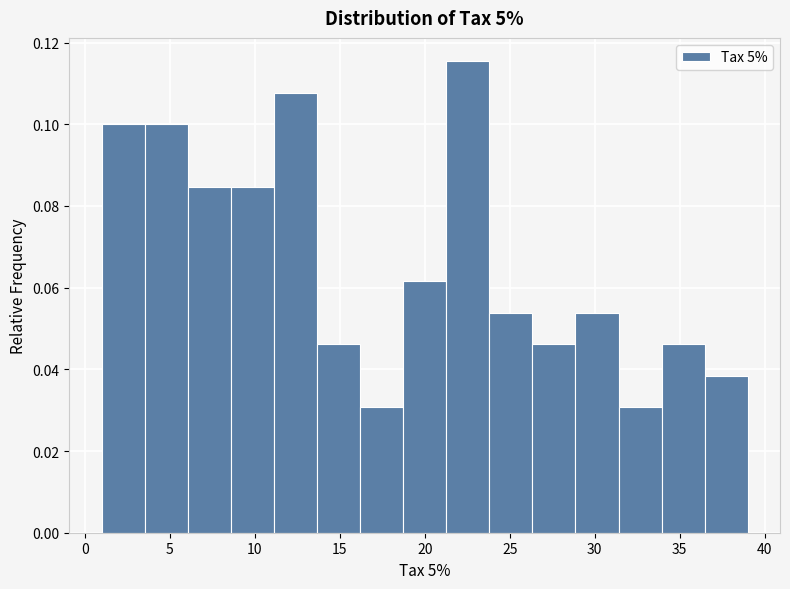

Reading left to right, transcribe this chart: for each bar, give the range it covers on the x-axis and its height. Neither the bar edges nor the heights are printed on the chart, so give them approximately, as read against the axes.

1.0 to 3.5: 0.100
3.5 to 6.0: 0.100
6.0 to 8.5: 0.084
8.5 to 11.0: 0.084
11.0 to 13.5: 0.108
13.5 to 16.0: 0.046
16.0 to 18.5: 0.030
18.5 to 21.5: 0.062
21.5 to 24.0: 0.116
24.0 to 26.5: 0.054
26.5 to 29.0: 0.046
29.0 to 31.5: 0.054
31.5 to 34.0: 0.030
34.0 to 36.5: 0.046
36.5 to 39.0: 0.038